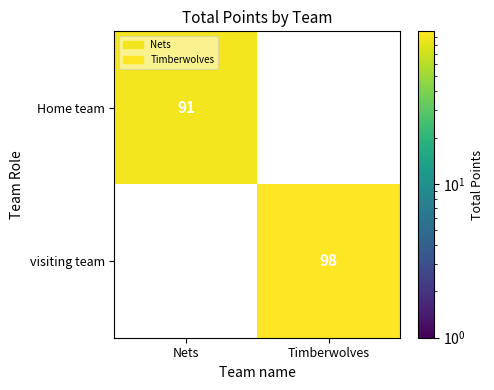

Is it true that Home team equals 91 at Nets?

True